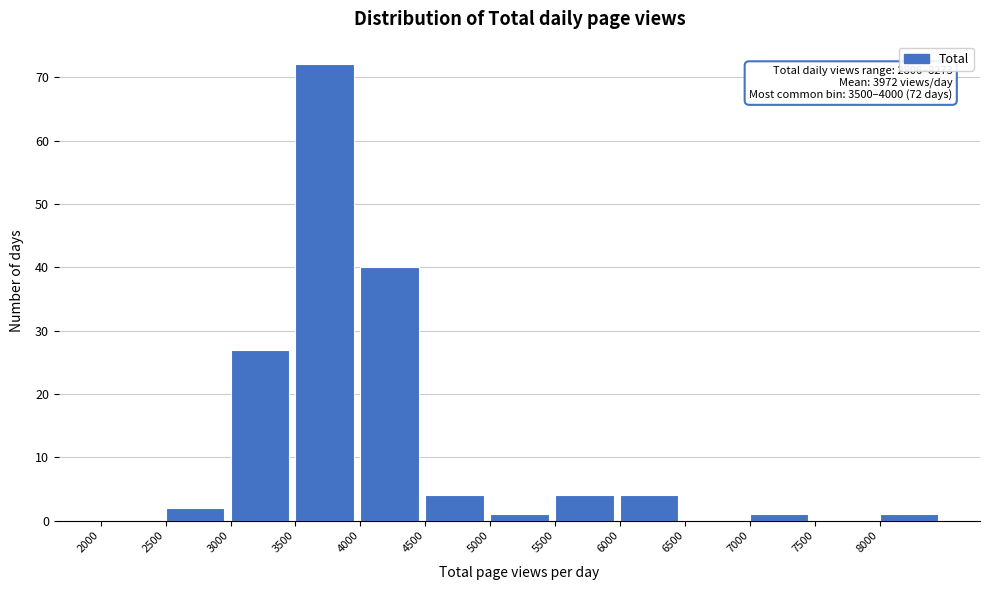

Which range on the x-axis has the tallest bar?

3500 to 4000